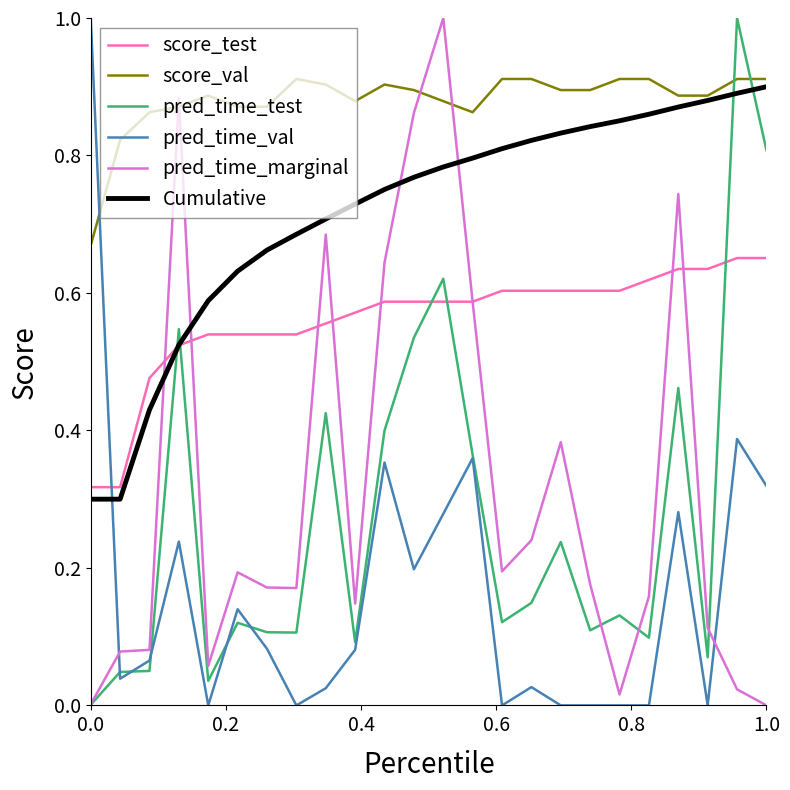

What is the highest value of the pred_time_marginal series?

1.0